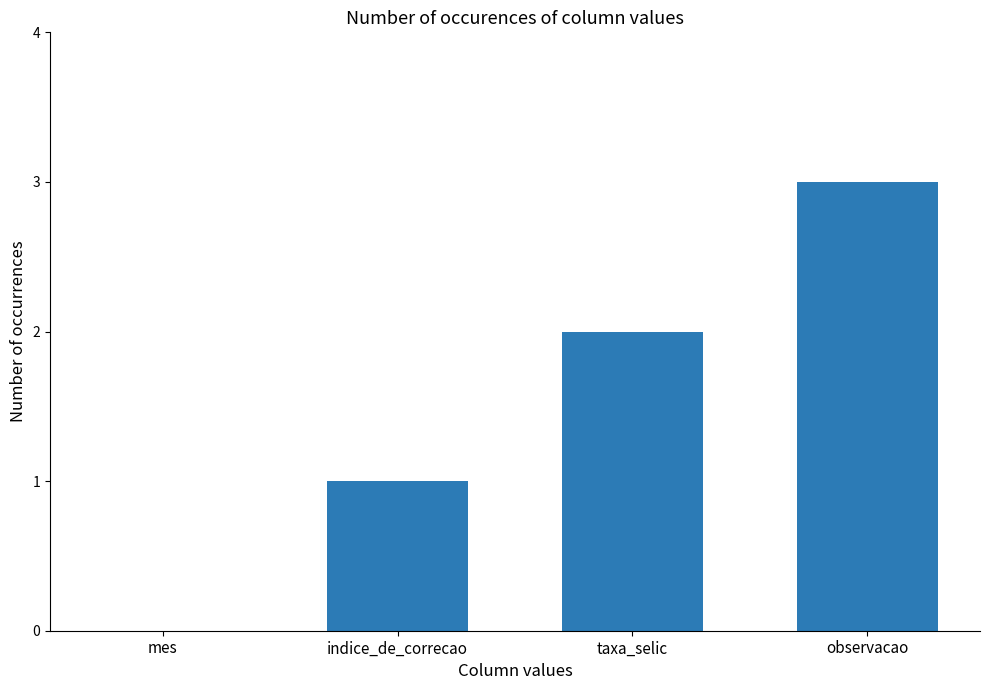

Count the number of categories in the chart.

4